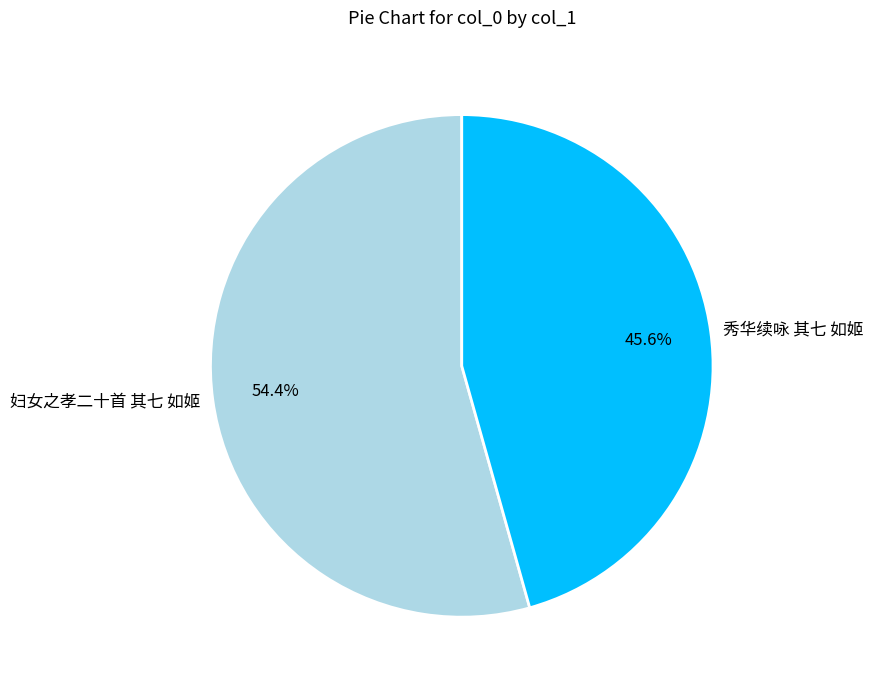

Rank the categories by value from highest to lowest.

妇女之孝二十首 其七 如姬, 秀华续咏 其七 如姬